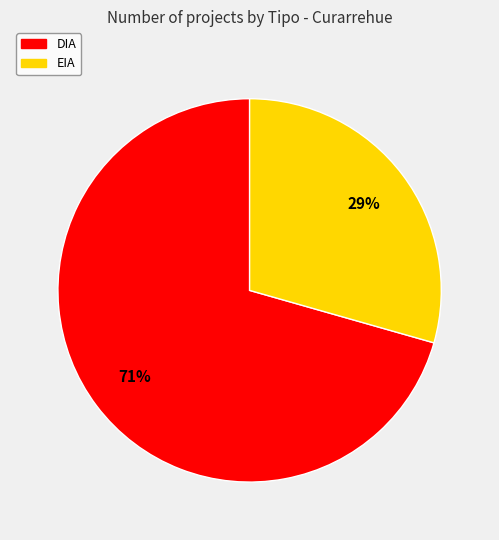

To the nearest percent, what portion does DIA represent?

71%